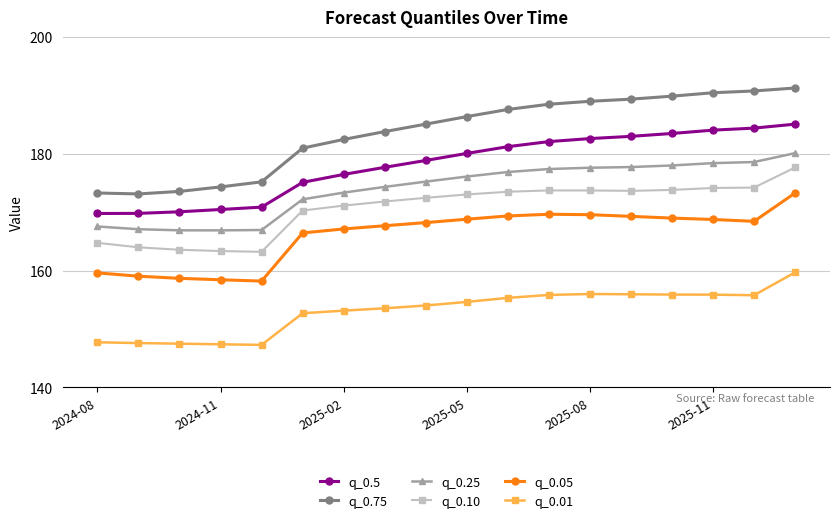

How many series are shown in this chart?

6